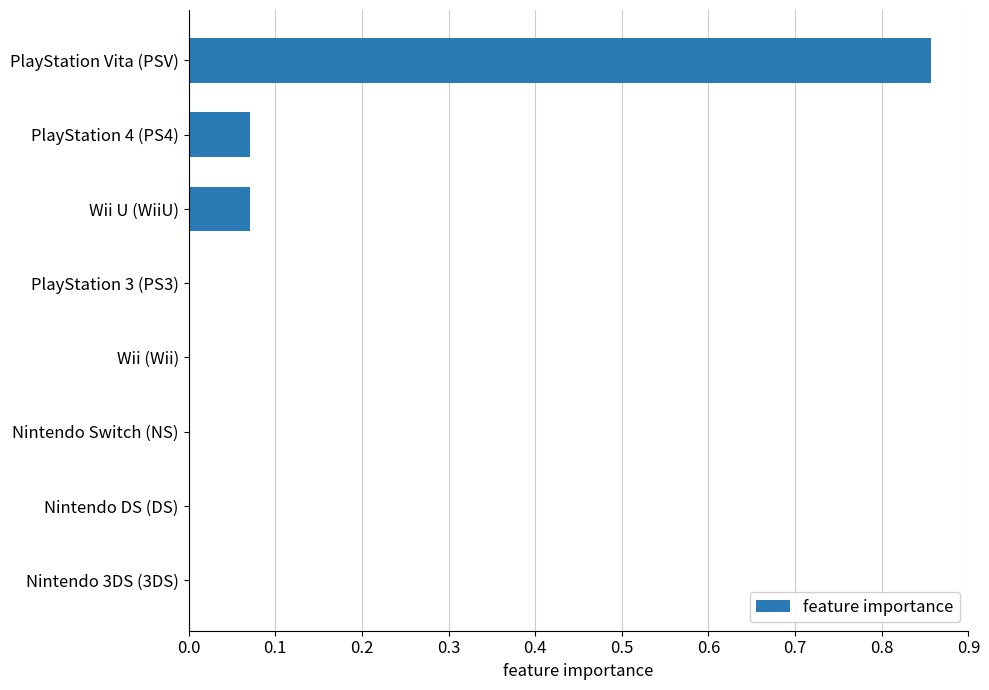

Does the chart contain stacked bars?

No